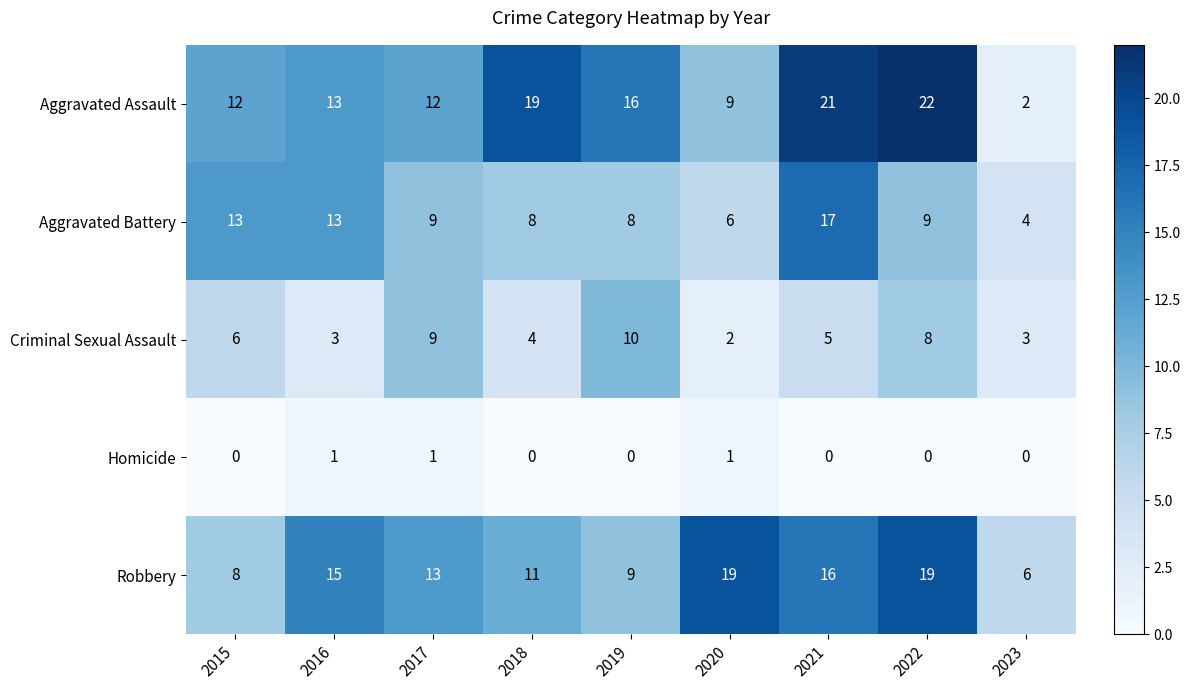

Read the Aggravated Battery value at 2021.

17